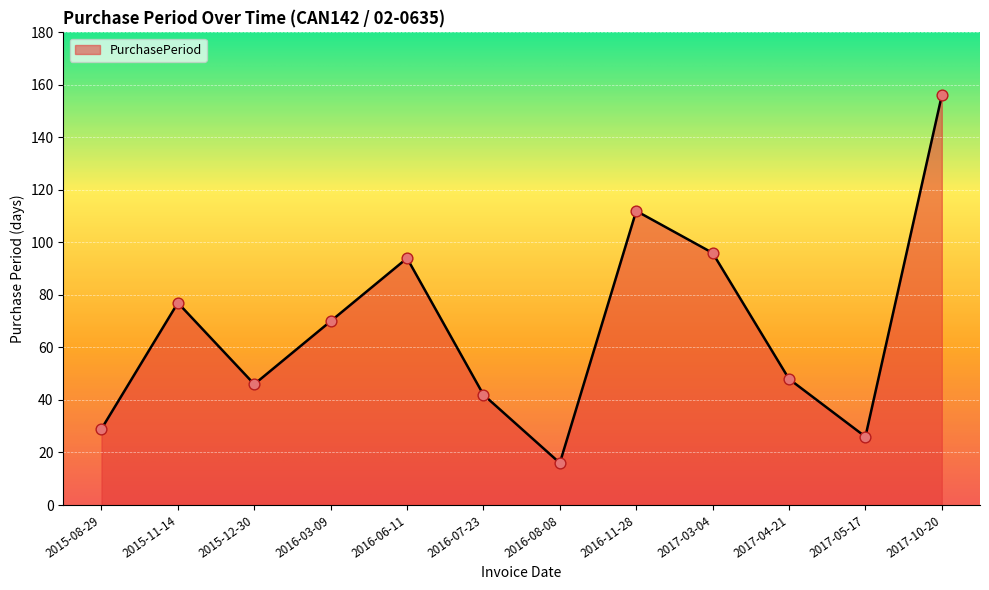

Approximately how many times larger is the value at 2017-05-17 compared to 2016-07-23?

0.6